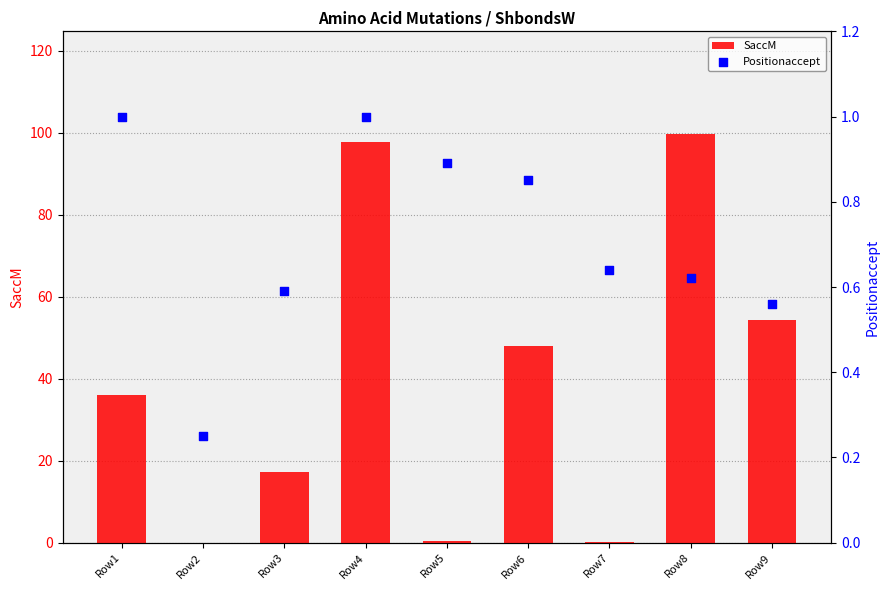

Which series reaches the minimum Y coordinate?

SaccM